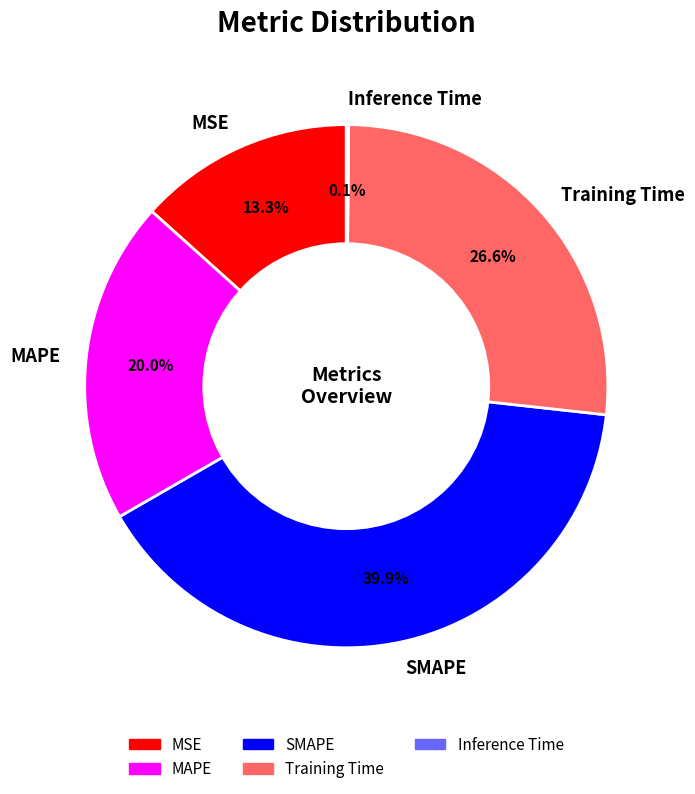

Does Training Time account for over 50% of the chart?

No